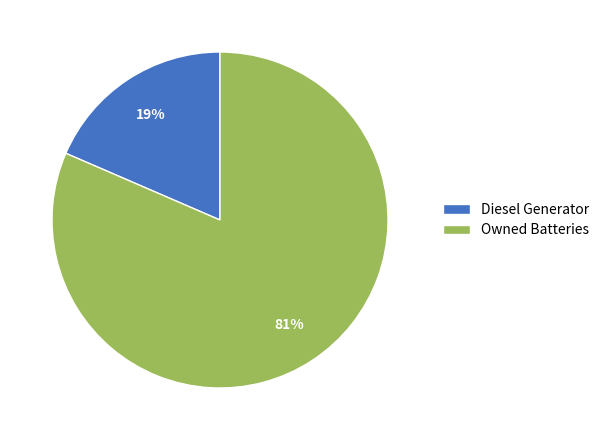

What is the majority slice?

Owned Batteries